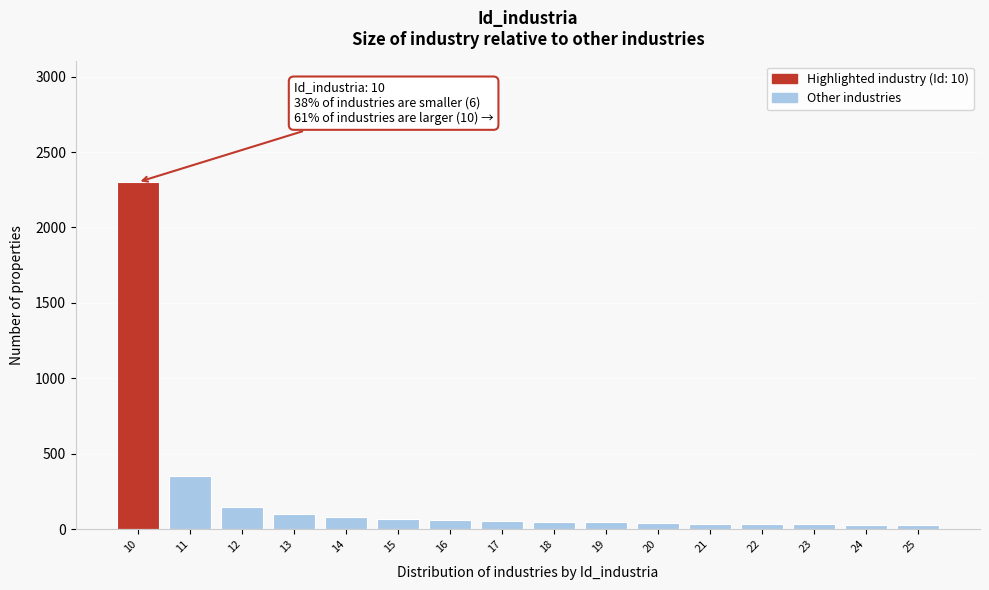

What is the sum of all values?

3463